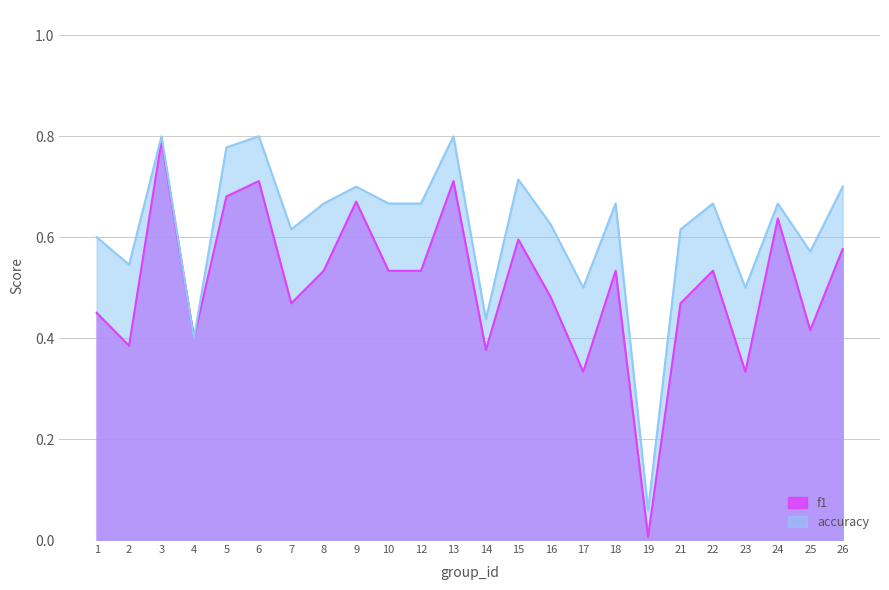

At which category does accuracy reach its first local peak?

3